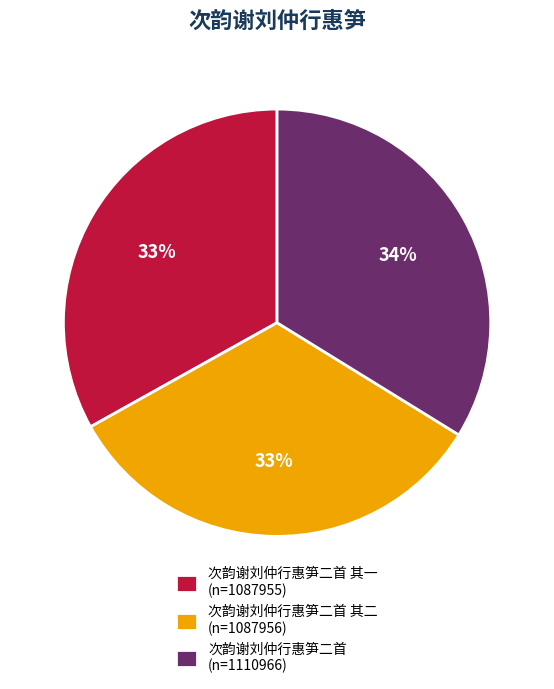

Which category has the biggest portion of the pie?

次韵谢刘仲行惠笋二首 (n=1110966)